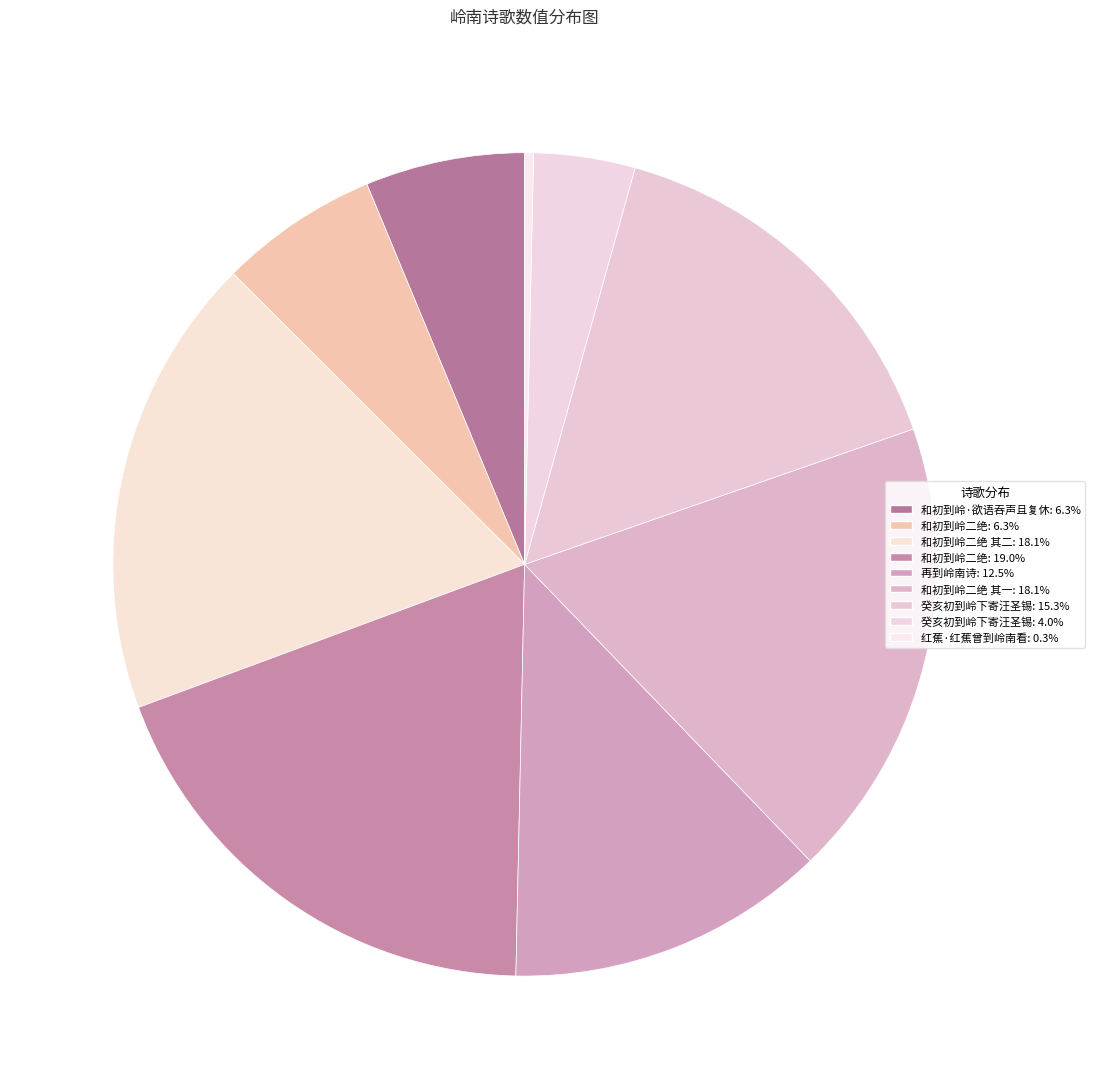

Count the number of slices in the pie.

9